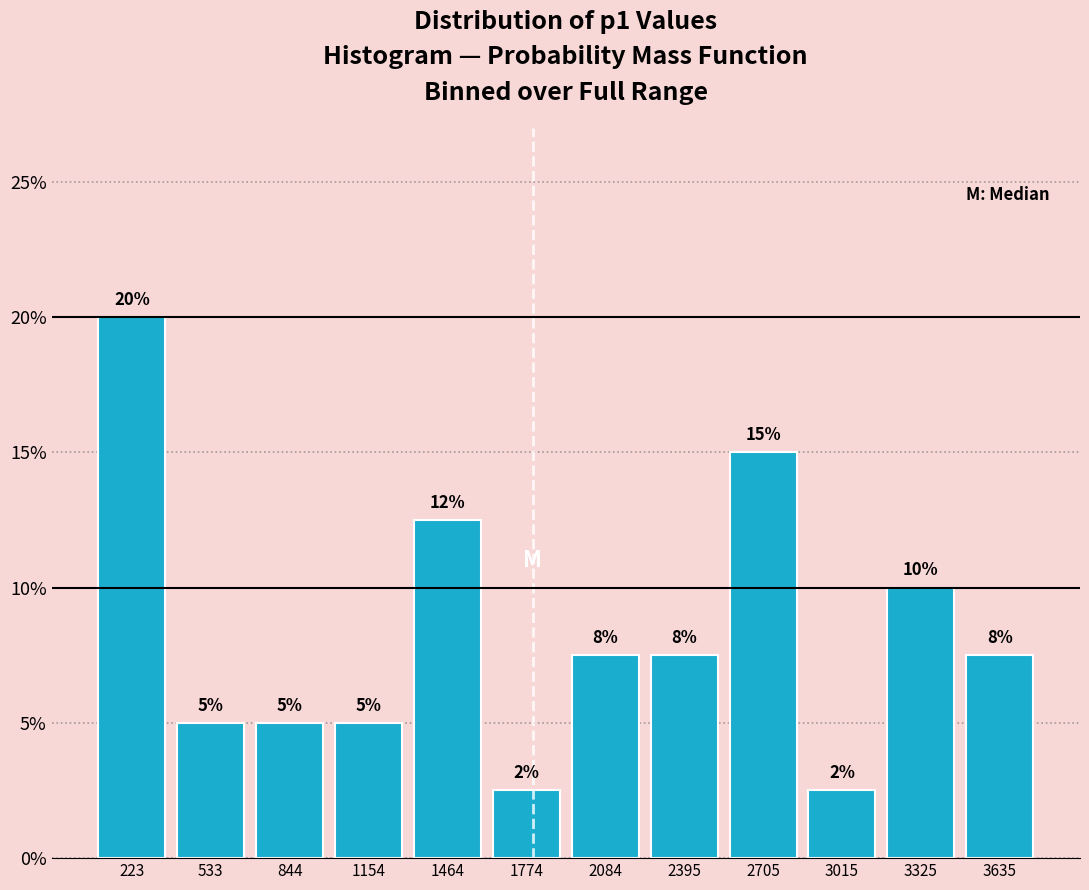

Which range on the x-axis has the tallest bar?

50 to 400